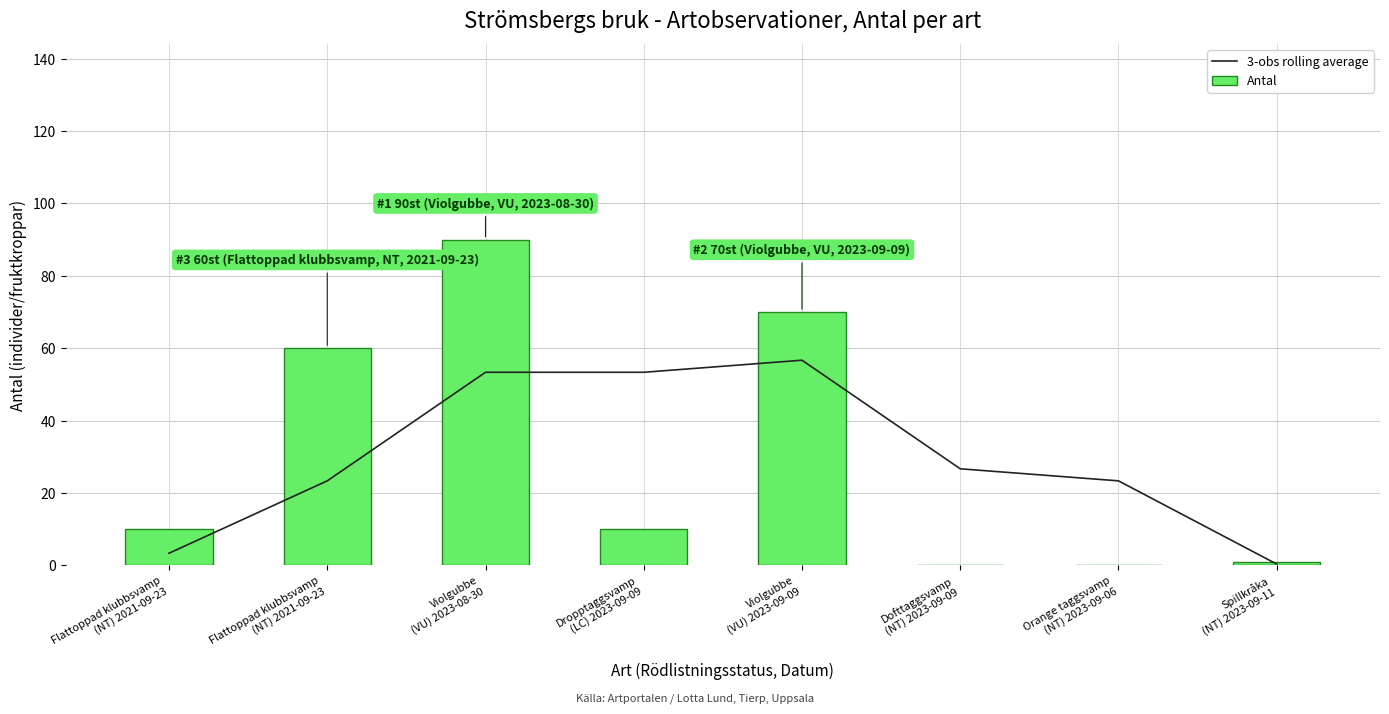

What is the greatest value displayed?

90.0